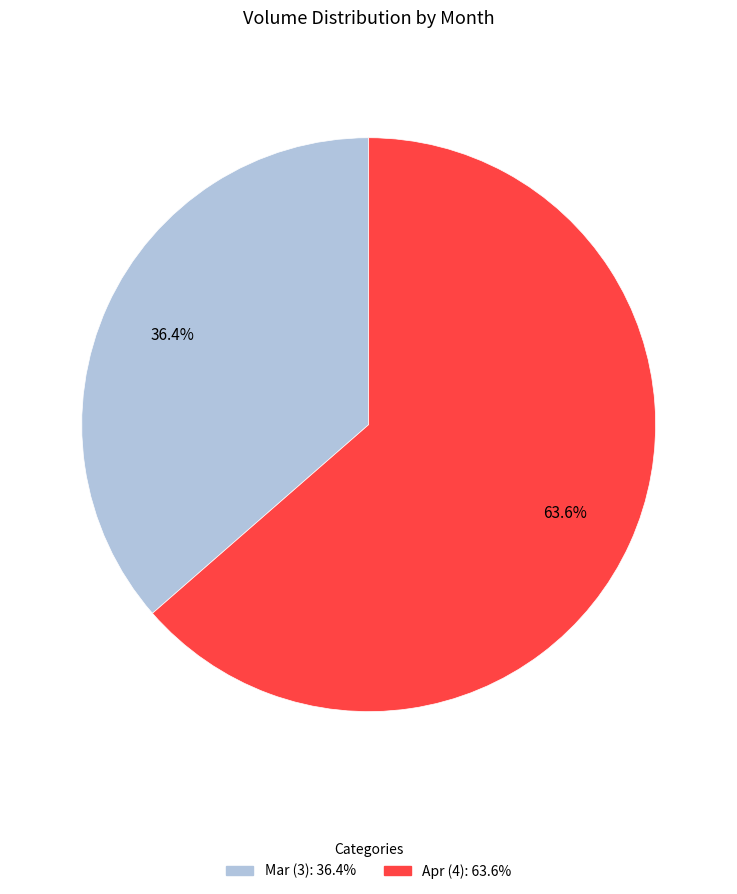

Is there any slice that represents more than half of the pie?

Yes